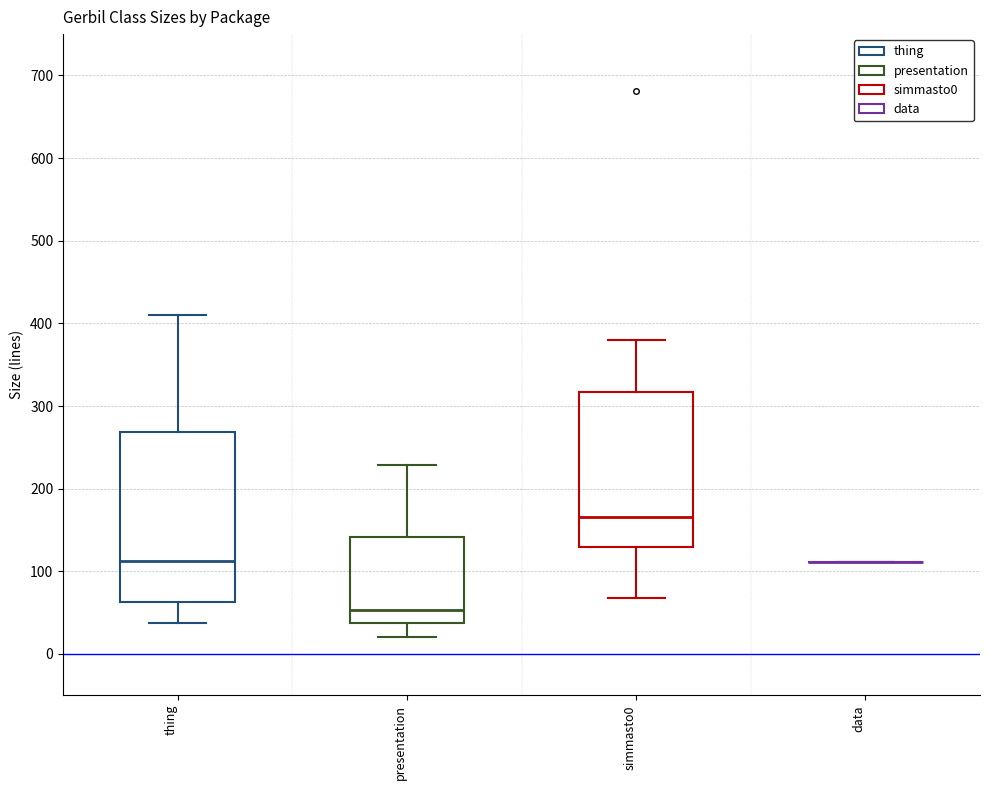

Where is the lower edge of the box for thing on the y-axis? The values are not printed on the chart, so give them approximately, as read against the axis.

60